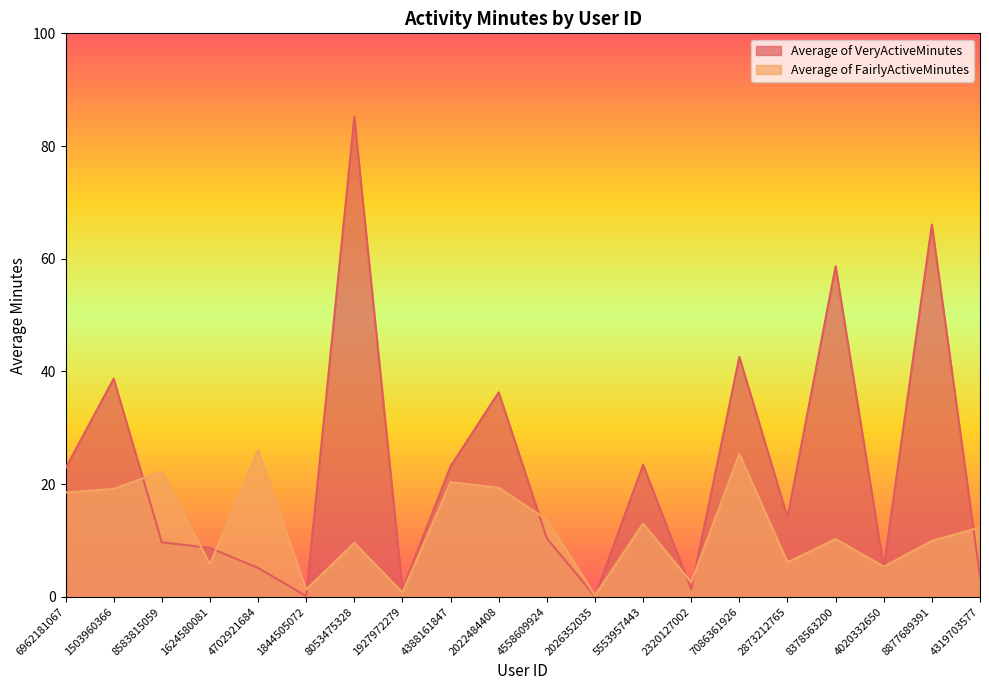

List the labels in order of Average of VeryActiveMinutes value, smallest first.

2026352035, 1844505072, 1927972279, 2320127002, 4319703577, 4702921684, 4020332650, 1624580081, 8583815059, 4558609924, 2873212765, 6962181067, 4388161847, 5553957443, 2022484408, 1503960366, 7086361926, 8378563200, 8877689391, 8053475328